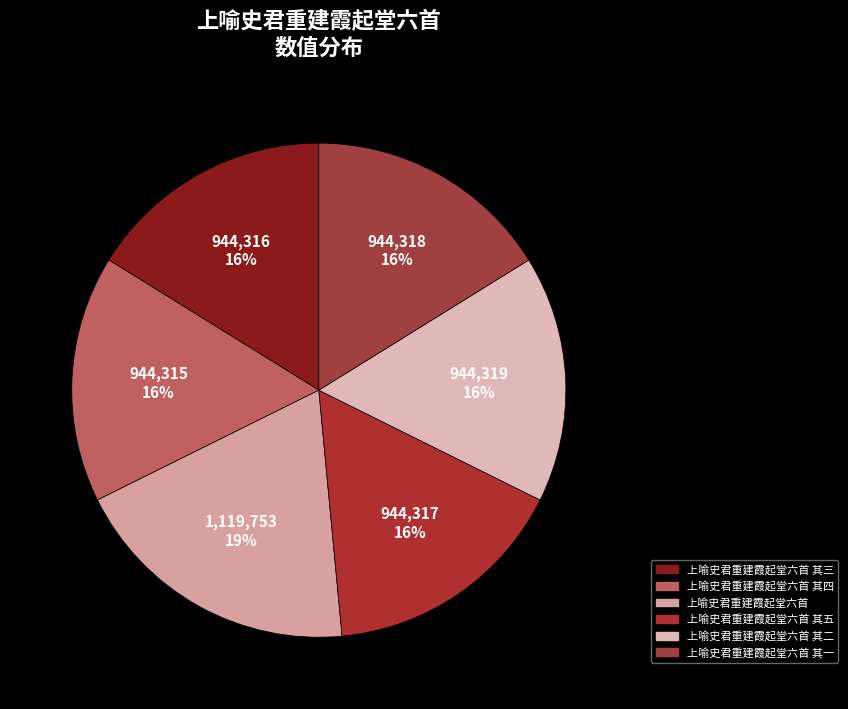

How many segments does this pie chart have?

6